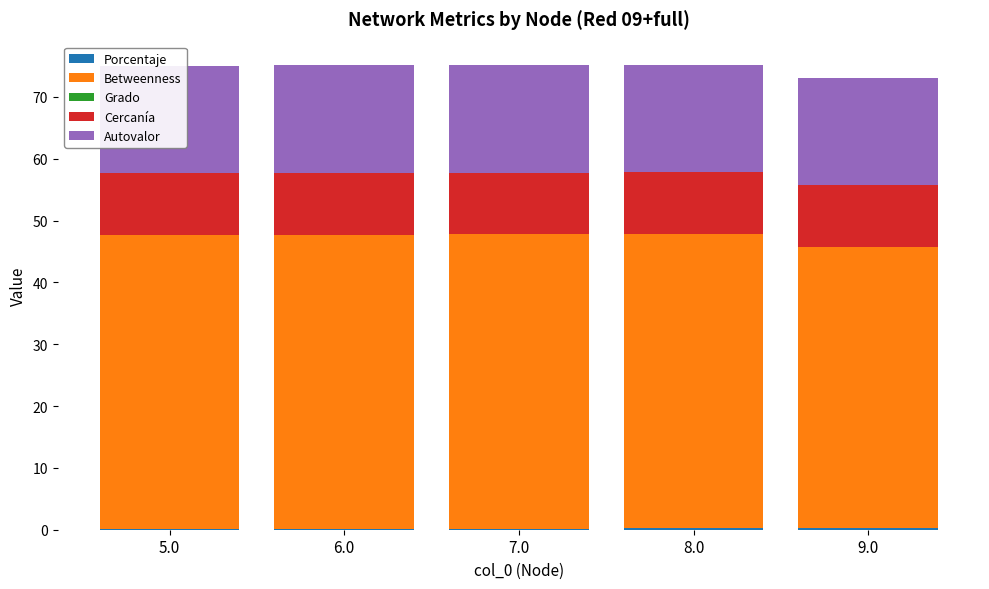

What are all the series names shown in the legend?

Porcentaje, Betweenness, Grado, Cercanía, Autovalor